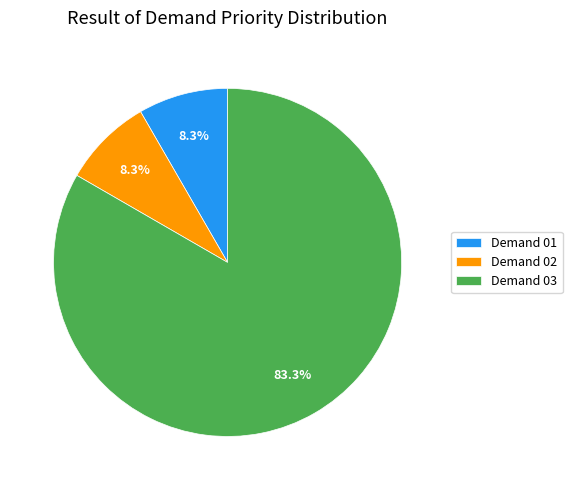

What is the largest slice in the pie chart?

Demand 03